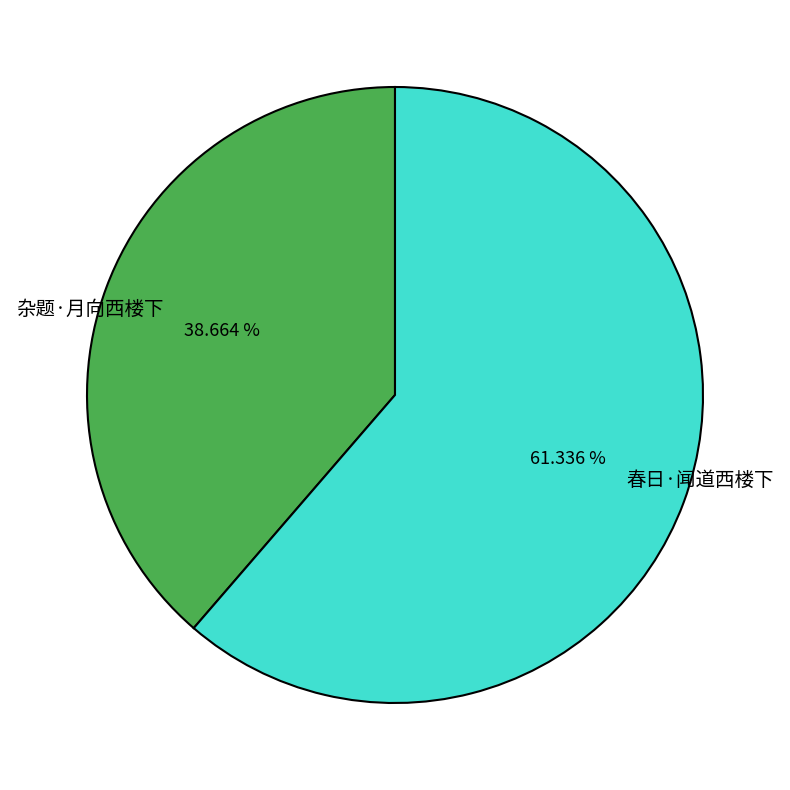

The 杂题·月向西楼下 slice represents 51% of the pie. True or false?

False